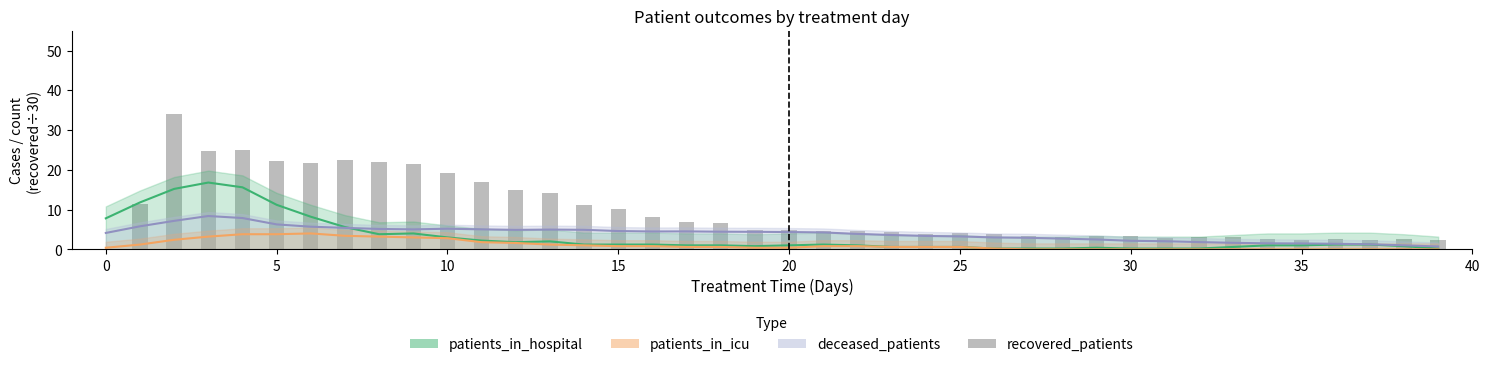

Does the chart contain any negative values?

No